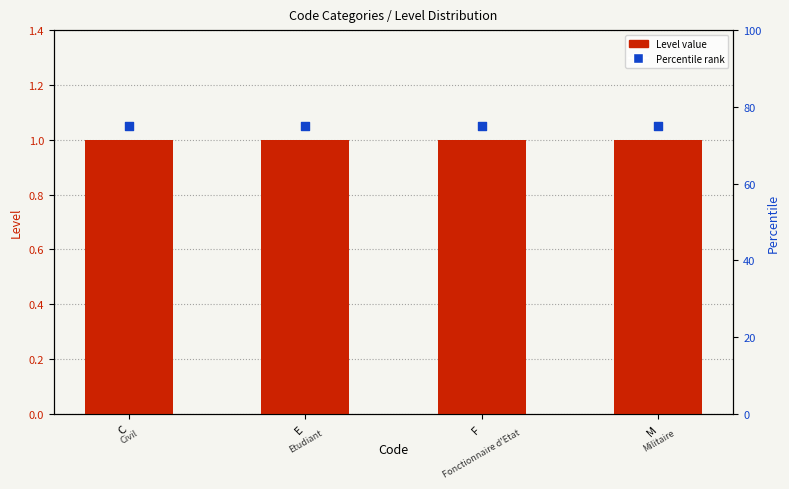

Is the value of Percentile rank at F greater than the value of Level at F?

Yes